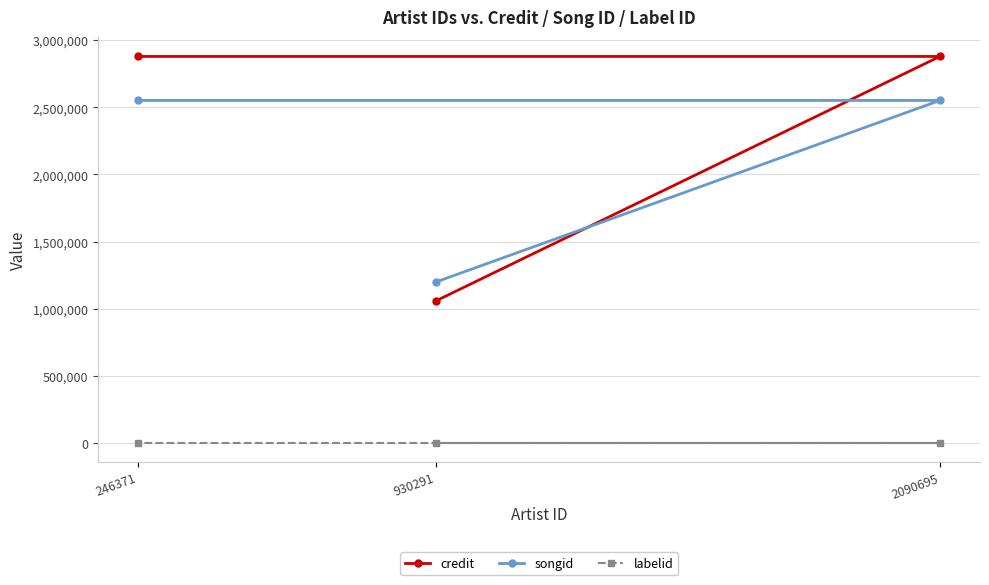

What is the highest value of the songid series?

2551779